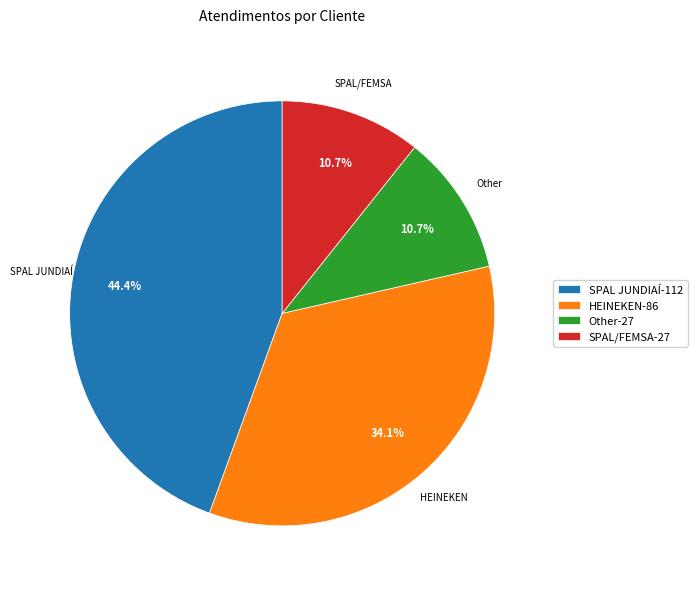

Count the number of slices in the pie.

4